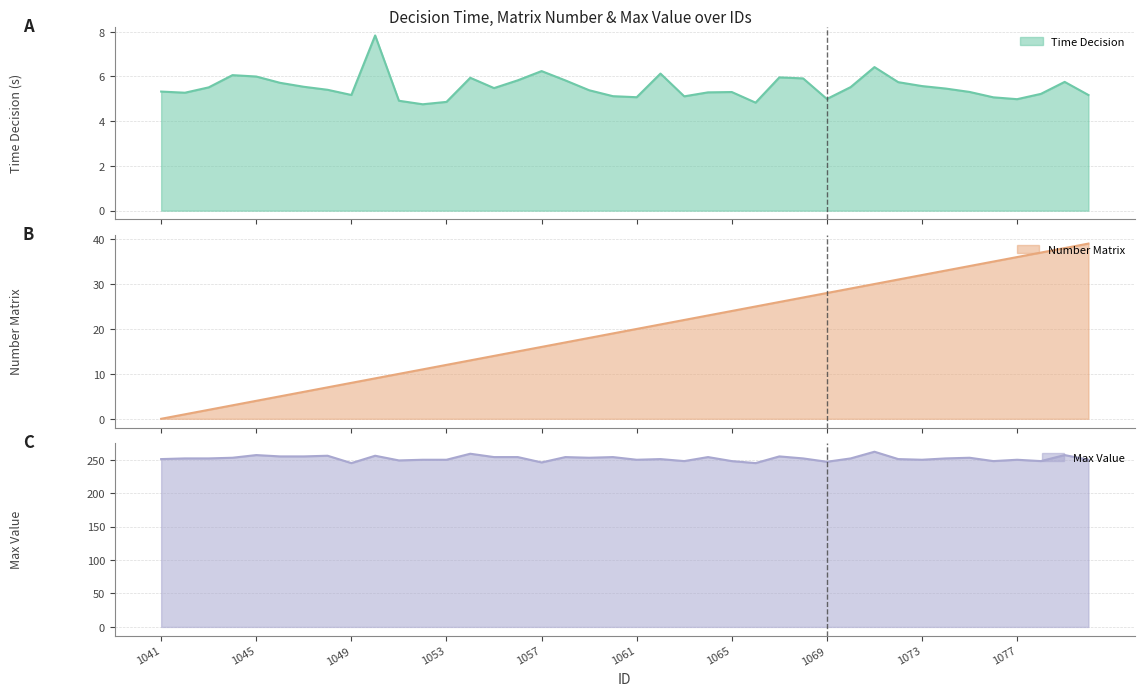

What is the value of the number_matrix point at the 21st from the left?

20.0